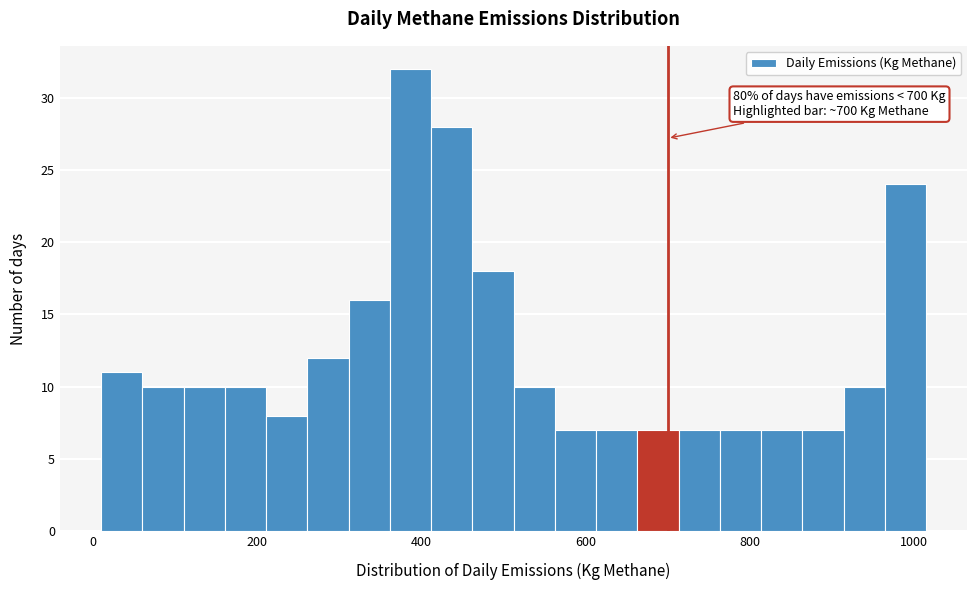

Around what value on the x-axis is the tallest bar? Give the approximate position of its centre, as read against the axis.

380